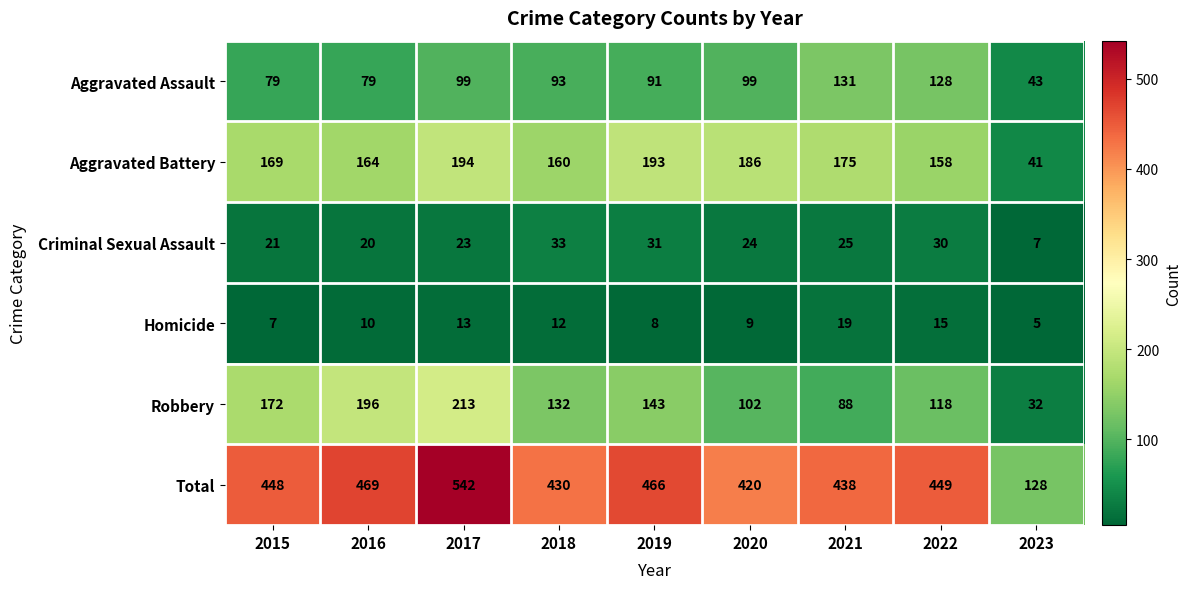

What is the sum of all Criminal Sexual Assault values?

214